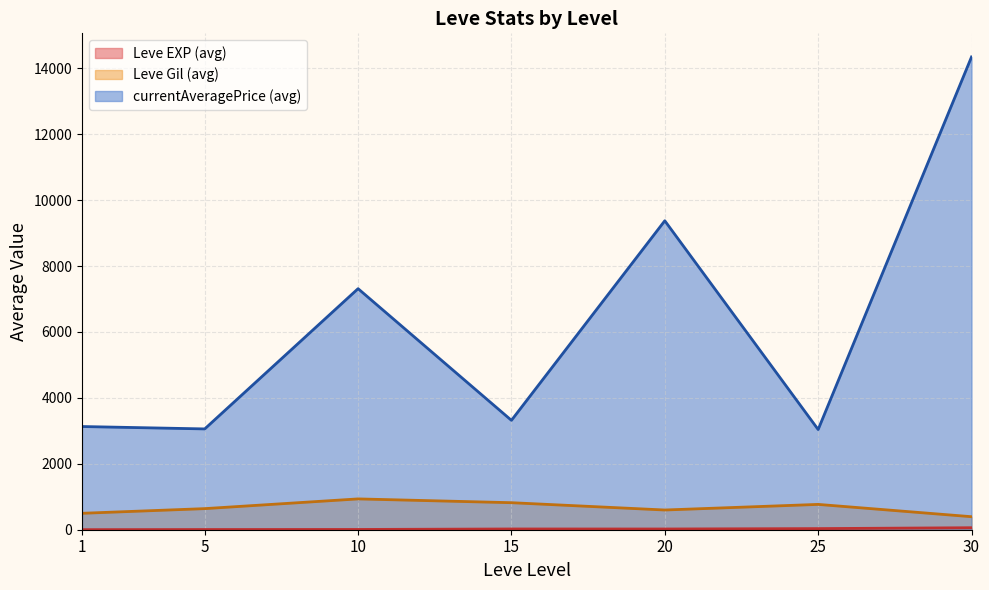

Which series has the largest range (max minus min)?

currentAveragePrice (avg)